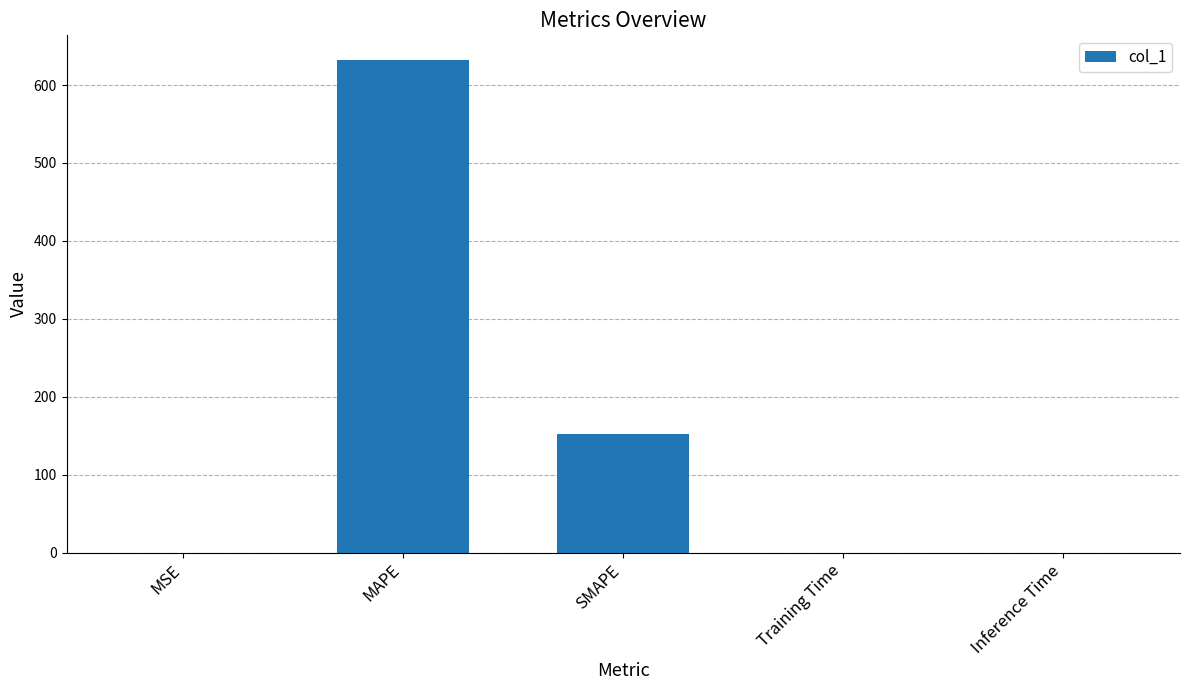

Which has a higher value, MAPE or MSE?

MAPE